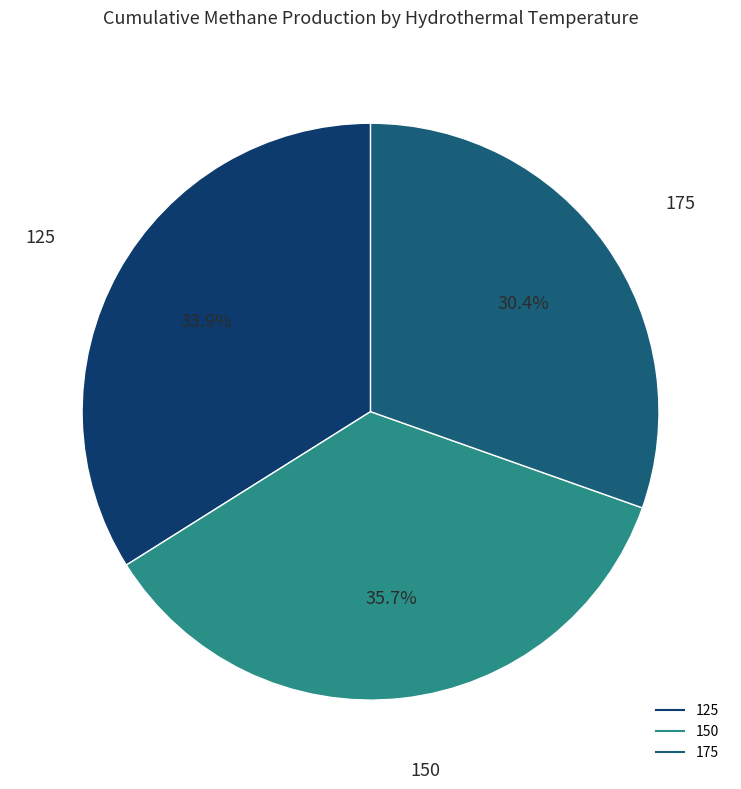

Is there any slice that represents more than half of the pie?

No